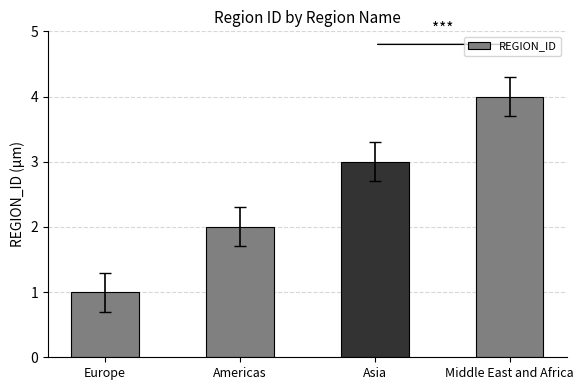

What is the greatest value displayed?

4